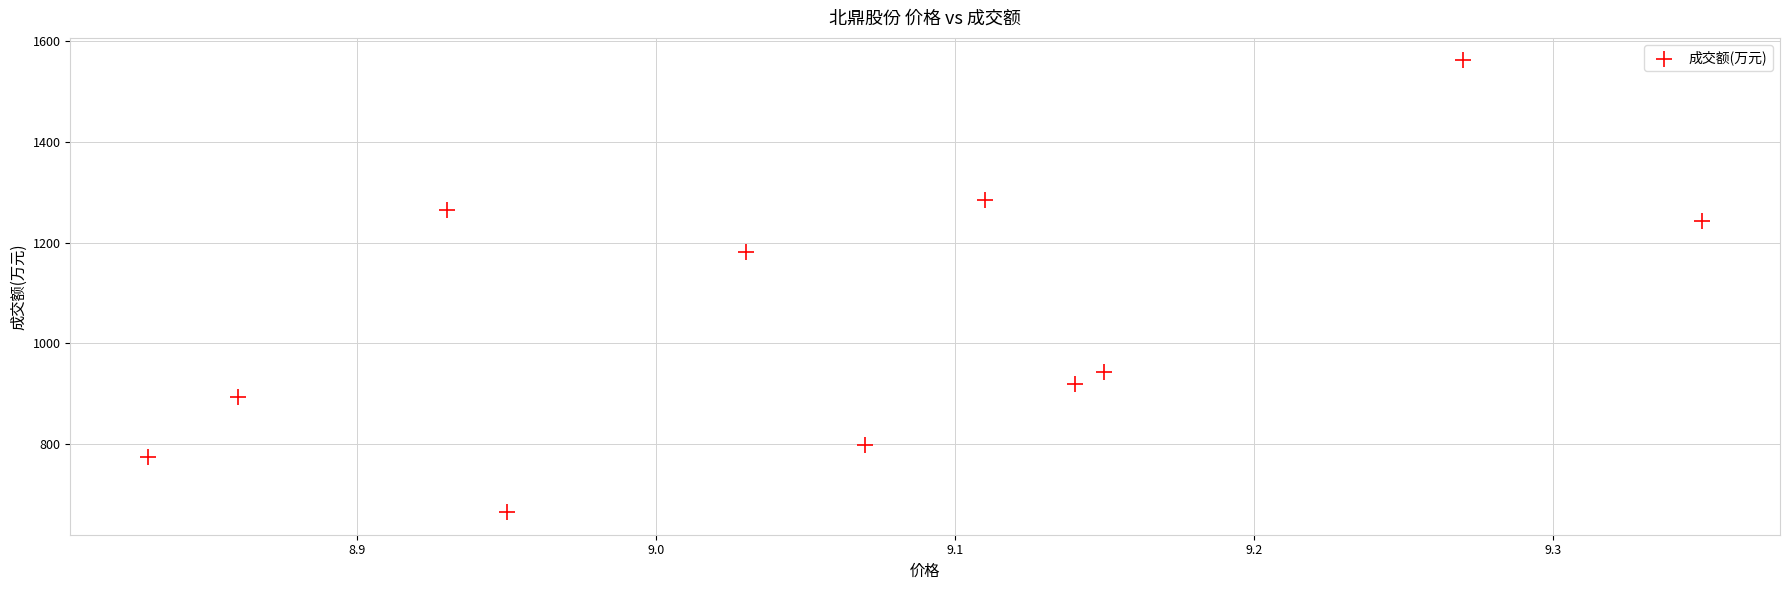

What is the range of Y values (max minus min)?

897